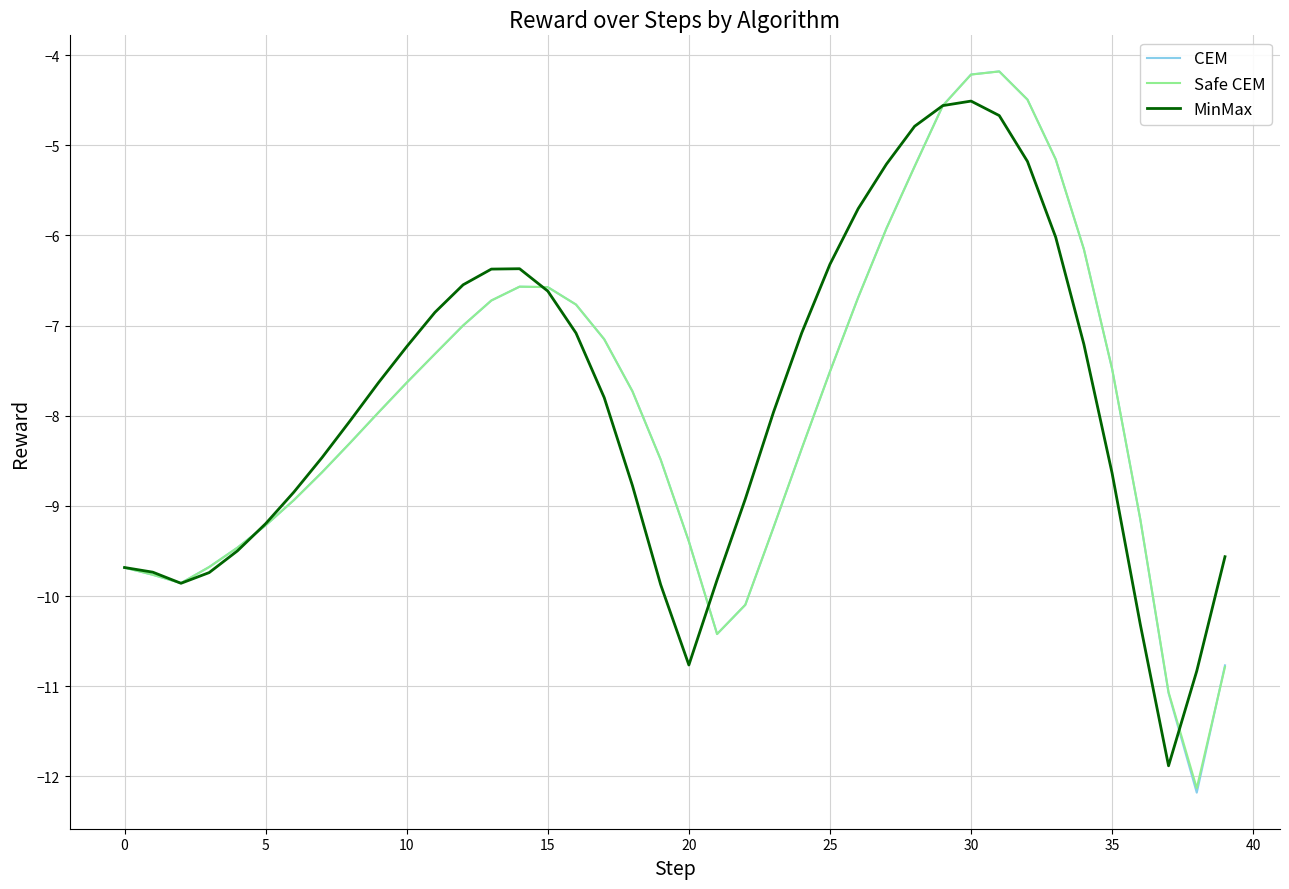

Which series has the widest spread of values?

CEM